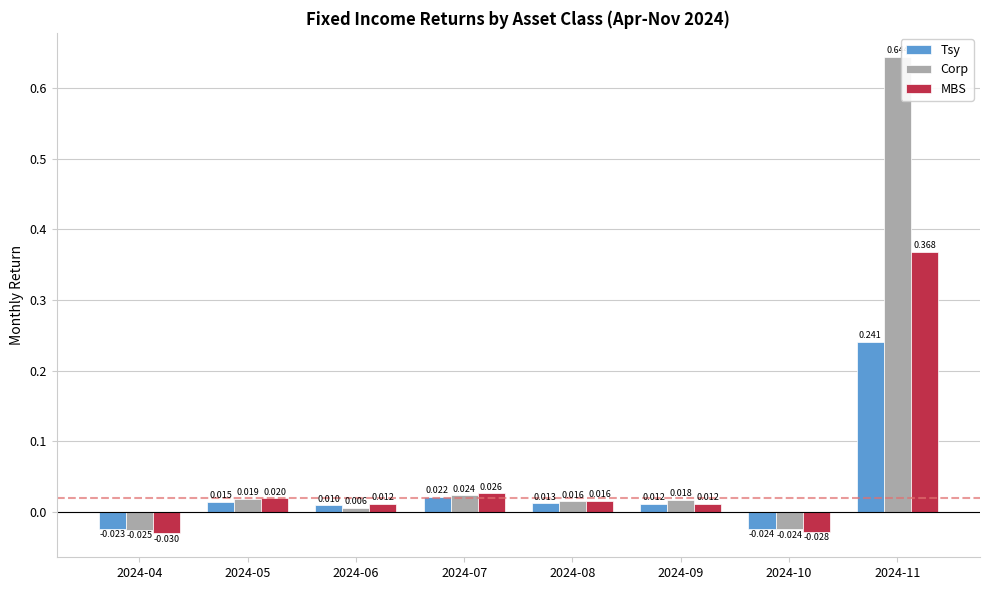

What is the sum of all Corp values?

0.7